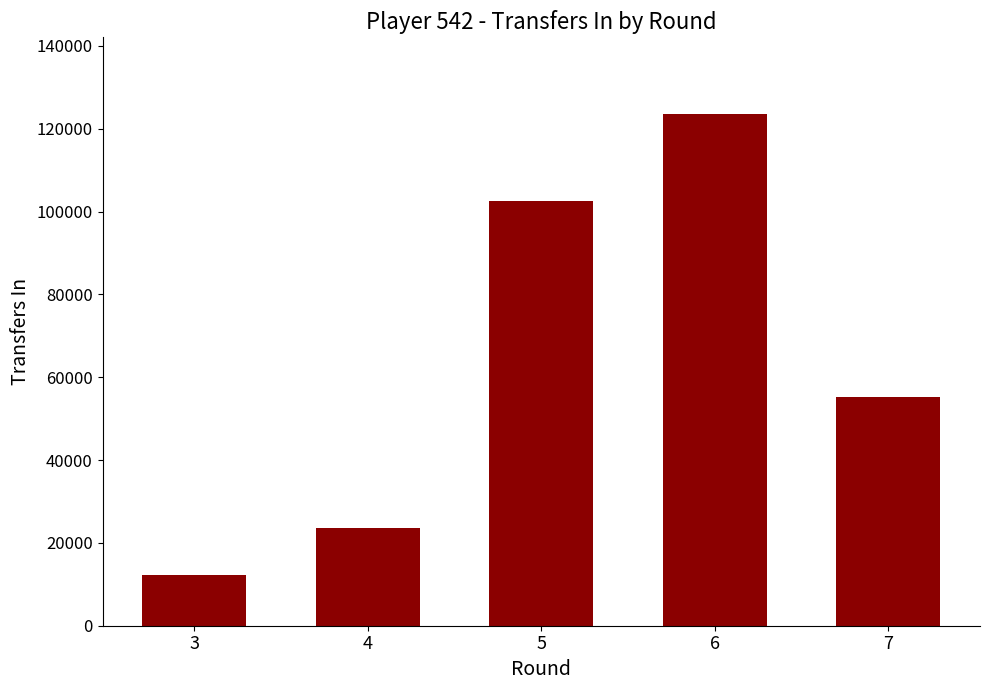

What is the minimum value shown in the chart?

12364